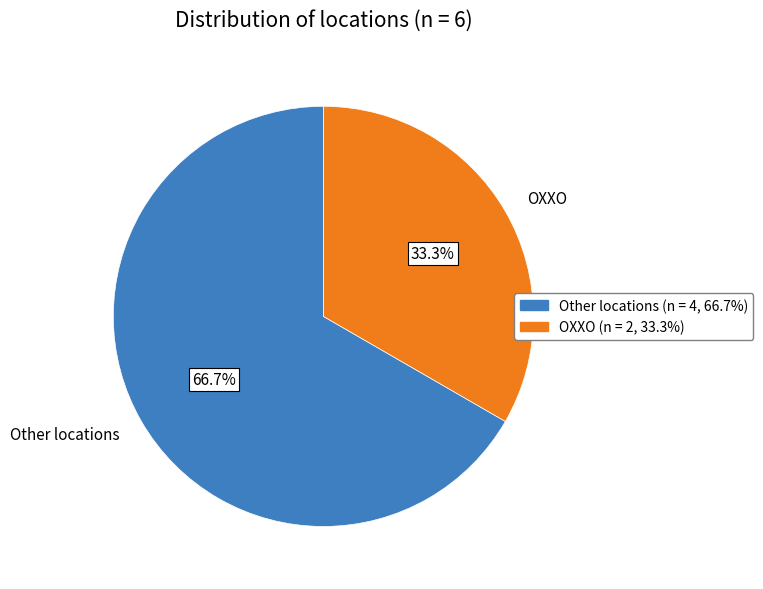

How many slices are in this pie chart?

2